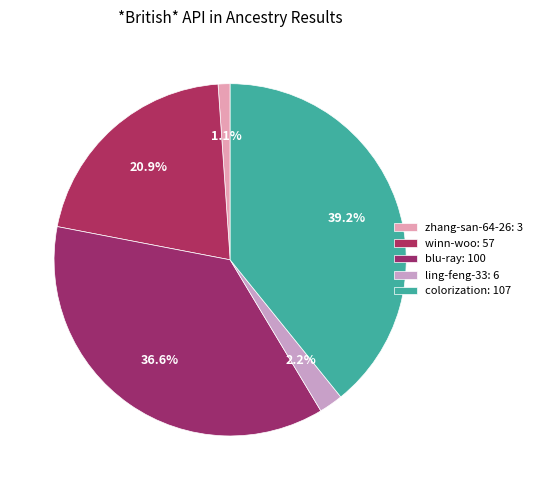

Combined, do blu-ray and zhang-san-64-26 account for over 50%?

No